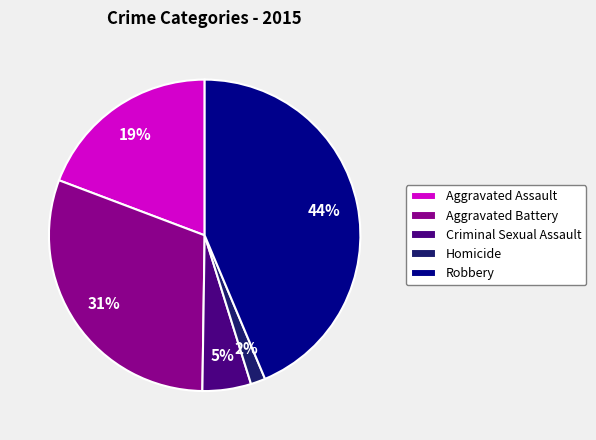

What is the ratio of the value at Criminal Sexual Assault to the value at Aggravated Battery?

0.2